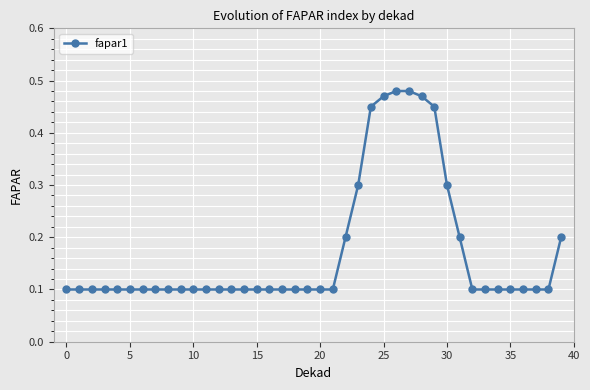

What is the difference between the maximum and second lowest values?

0.4